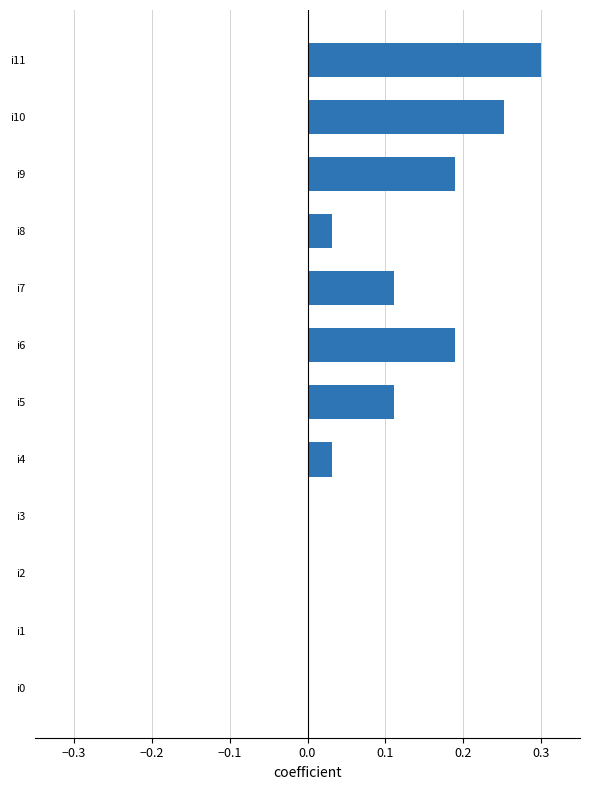

At which category does the chart reach its peak across all series?

i11